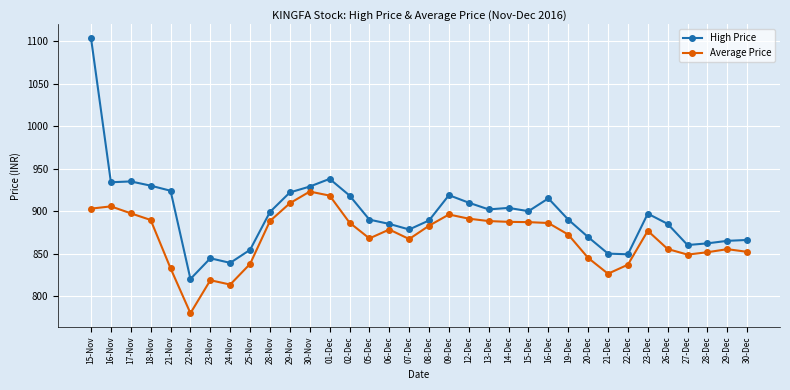

What is the spread (max minus min) of values at 08-Dec?

6.2